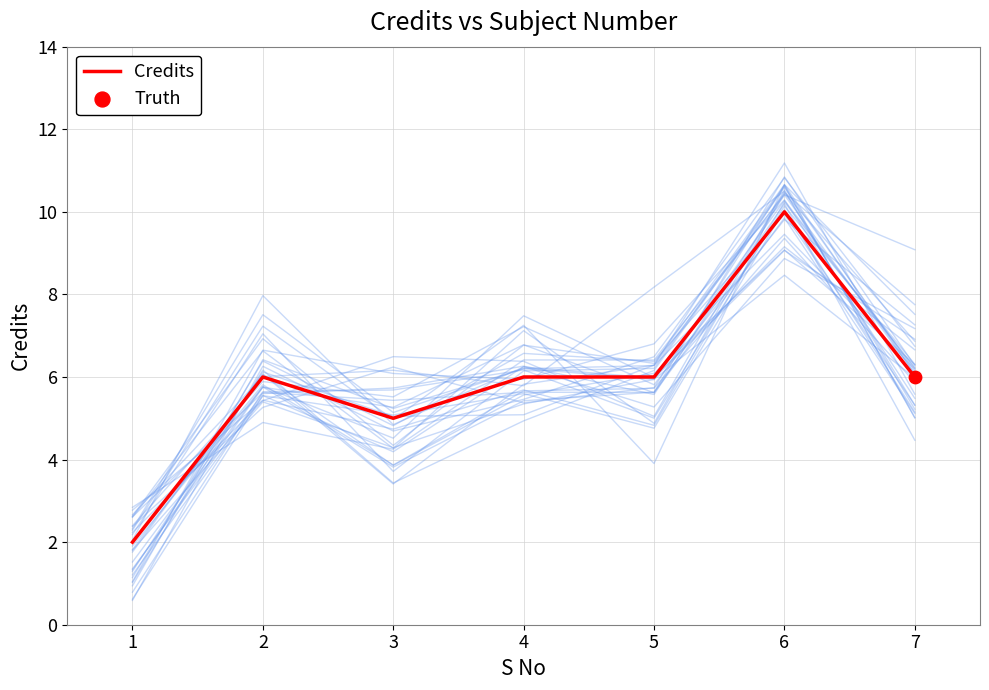

Between 1 and 5, which is larger?

5